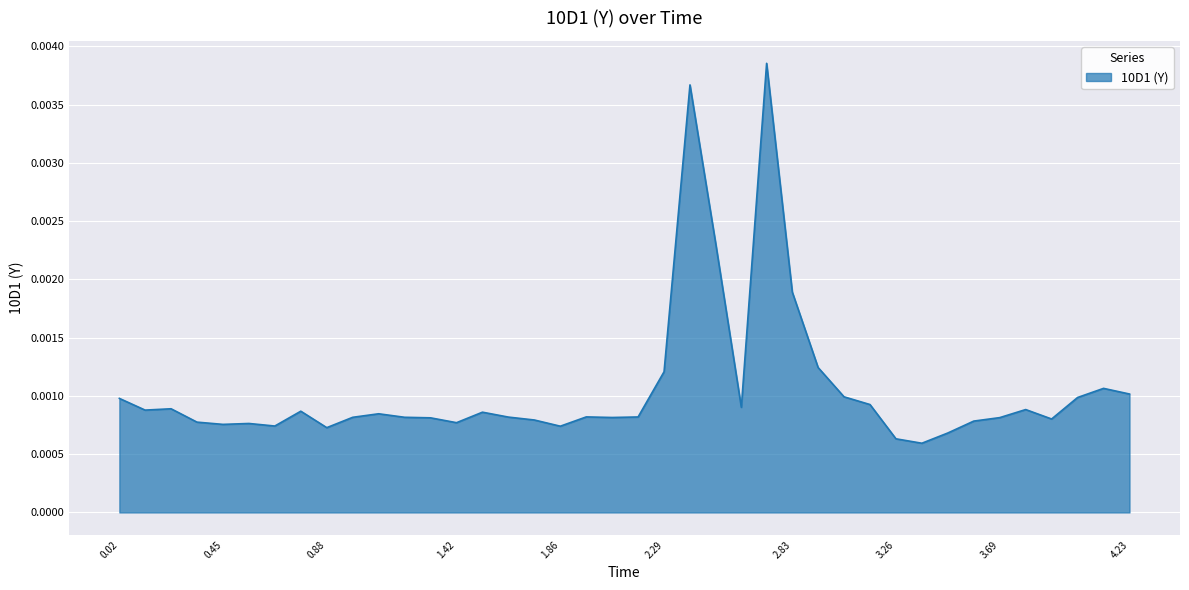

What is the label of the 1st point from the left?

0.02